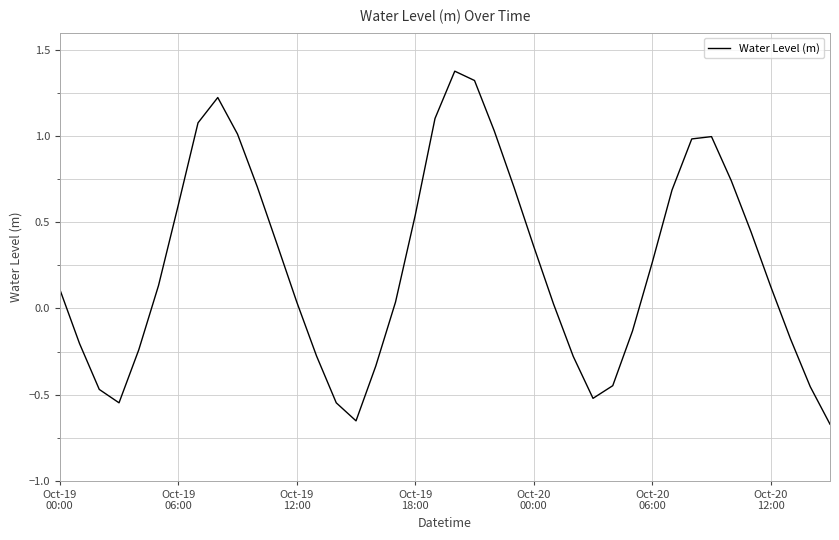

What is the greatest value displayed?

1.4